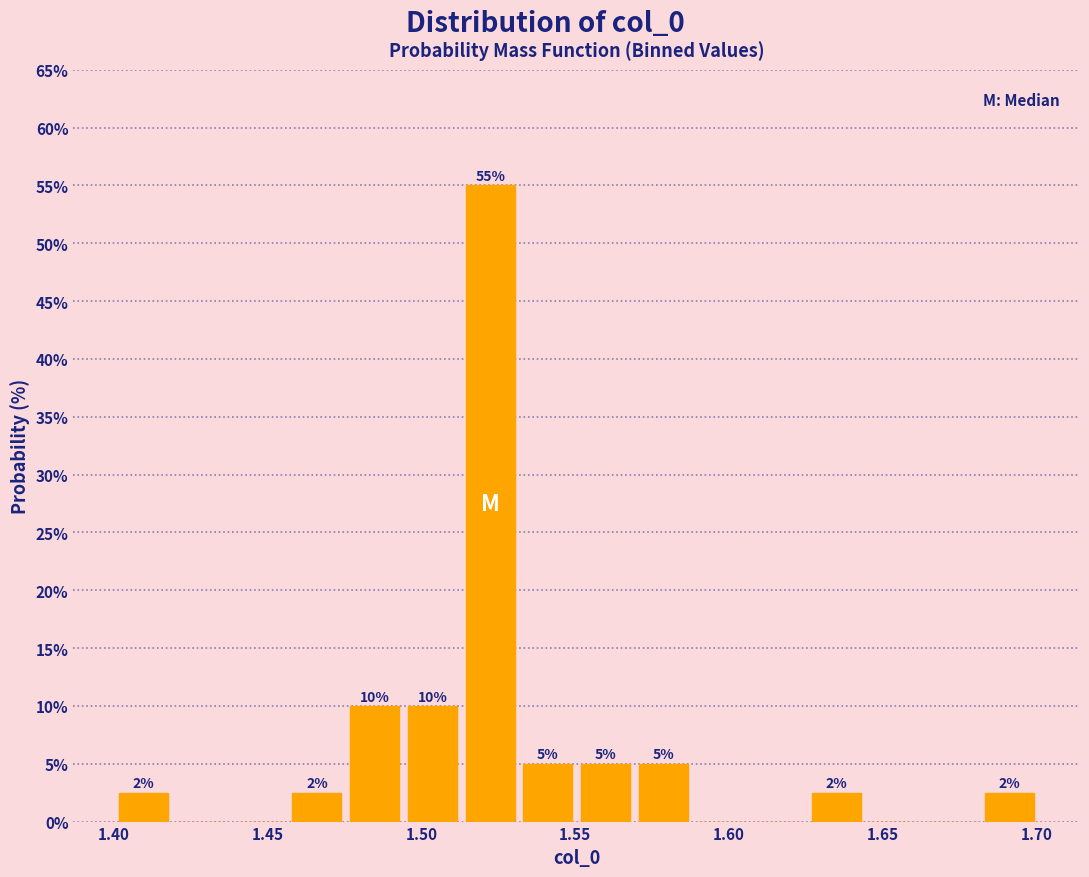

Around what value on the x-axis is the tallest bar? Give the approximate position of its centre, as read against the axis.

1.520